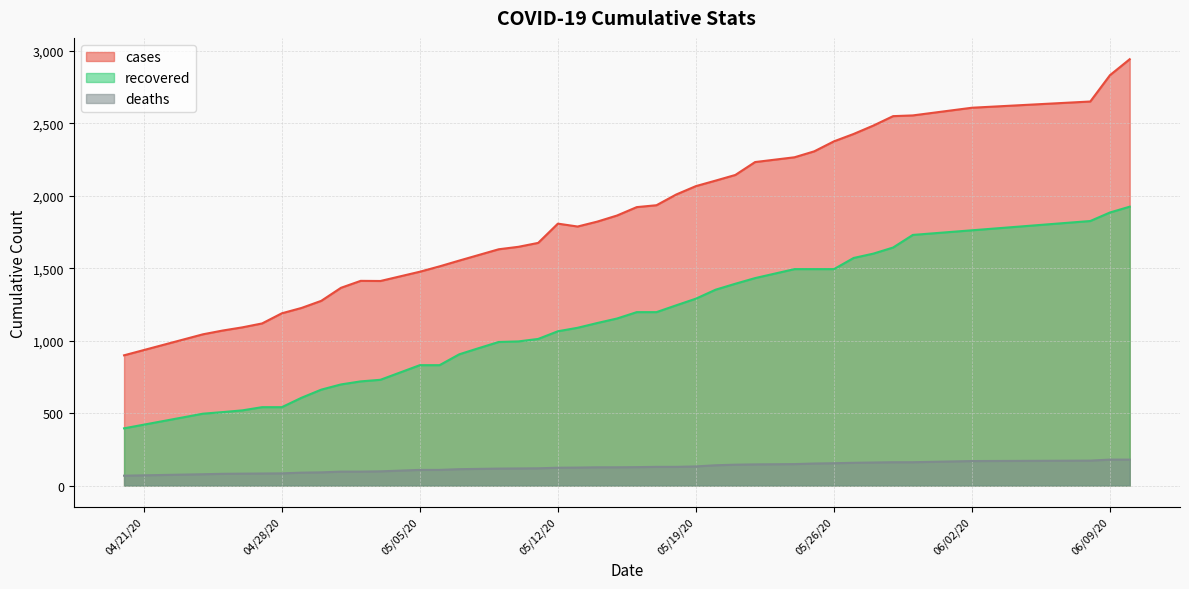

Rank the series at 05/14/20 from highest to lowest value.

cases, recovered, deaths